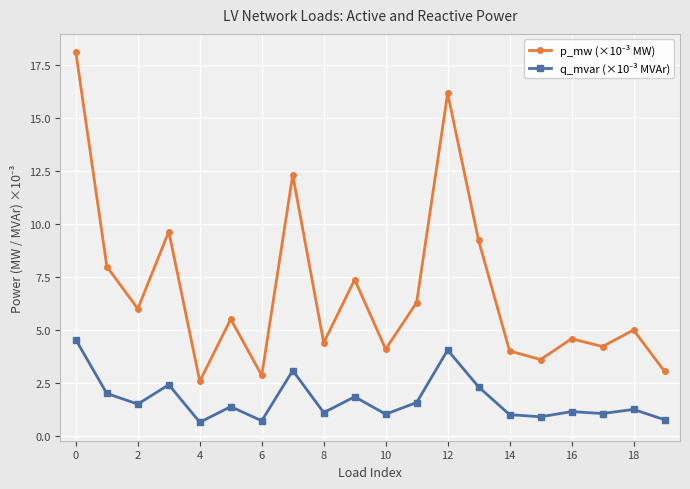

What is the greatest value displayed?

18.1